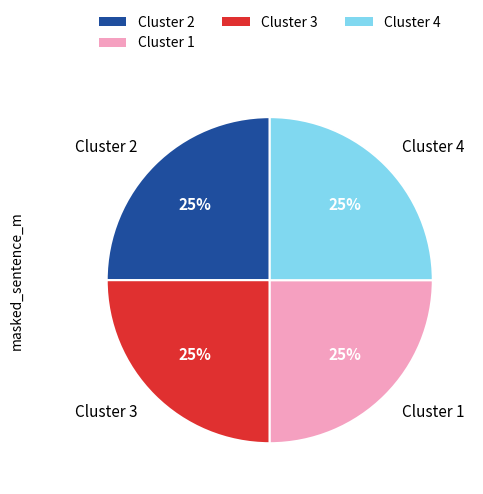

What is the ratio of the value at Cluster 3 to the value at Cluster 1?

1.0